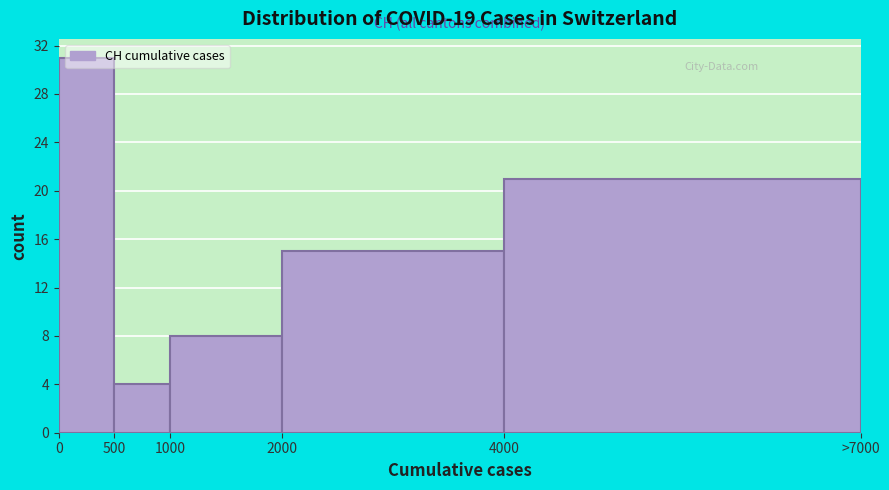

What is the average value?

16